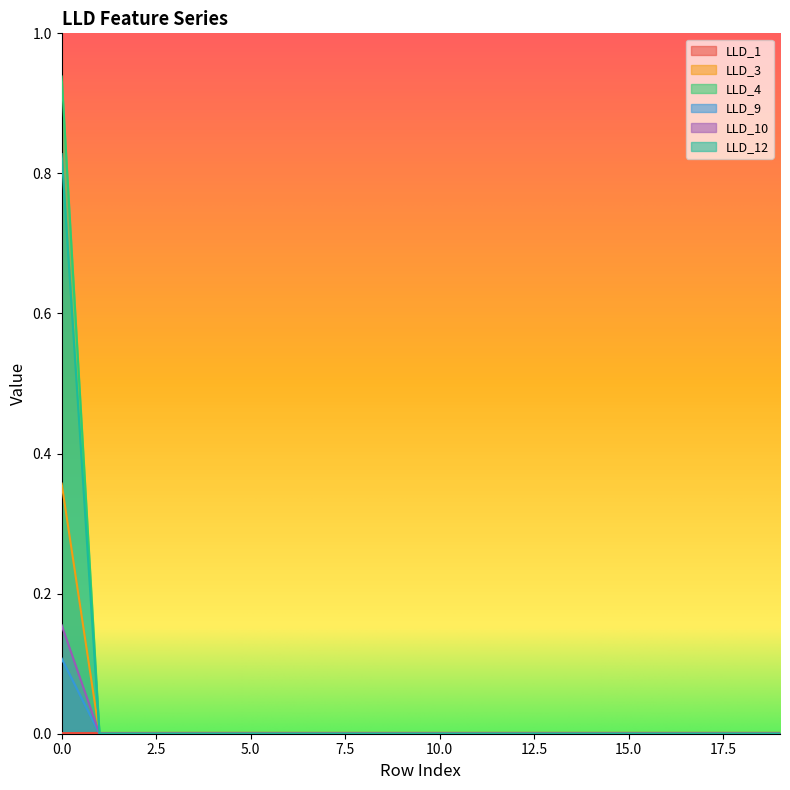

How many interior local peaks does the LLD_1 series have?

2